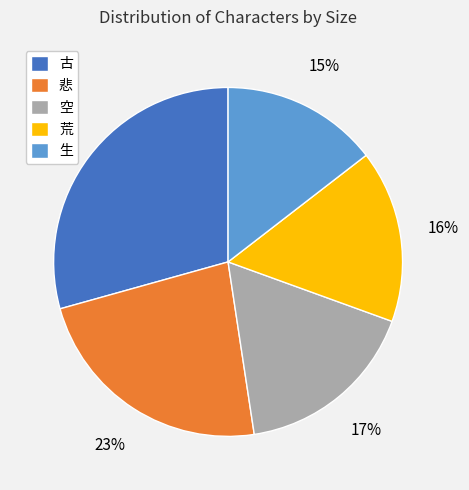

To the nearest percent, what is the difference between the 古 and 空 slice percentages?

12%